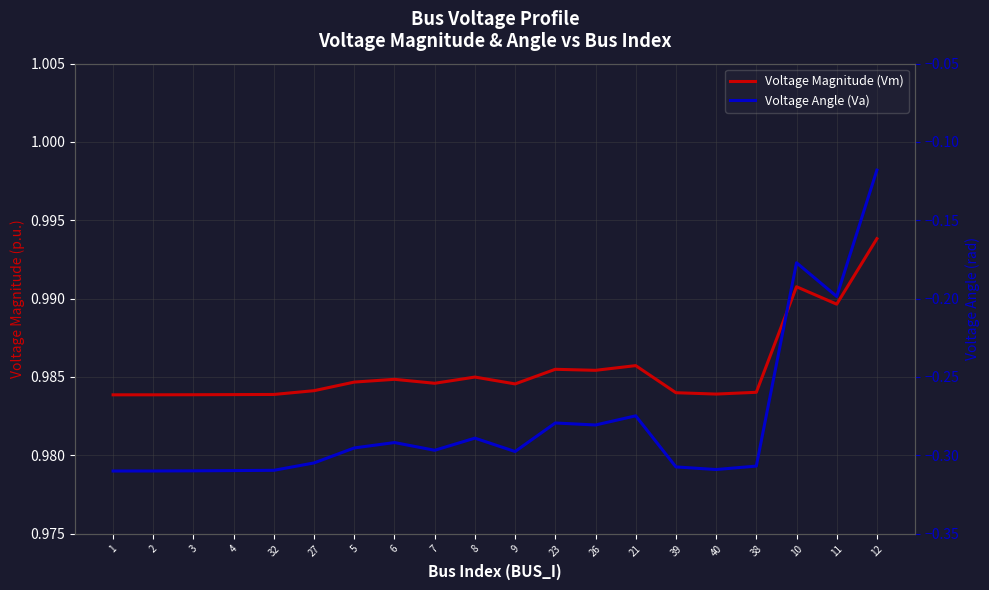

What is the sum of the Voltage Magnitude (Vm) values at 5 and 12?

2.0